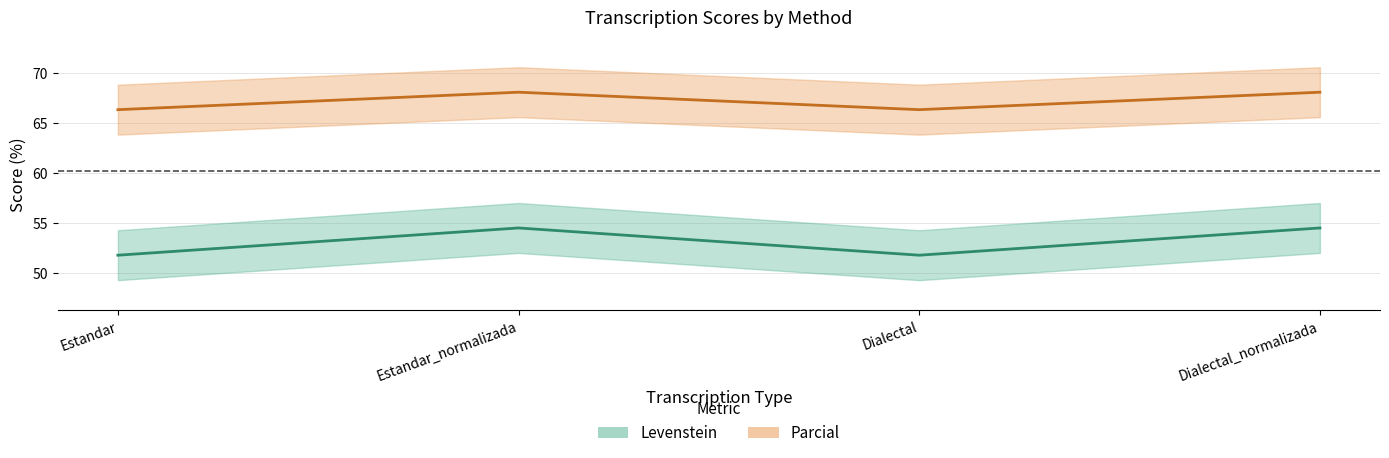

What is the difference between the maximum and minimum values in the Parcial series?

2.7